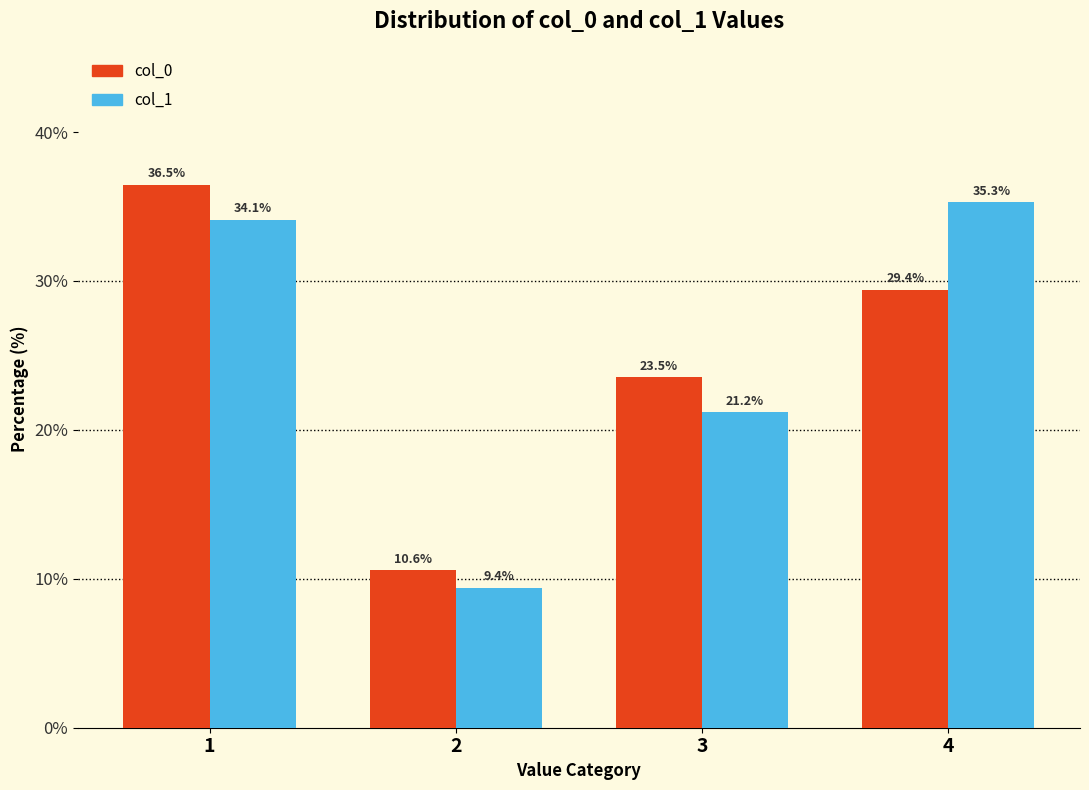

Read the col_1 value at 1.

34.1